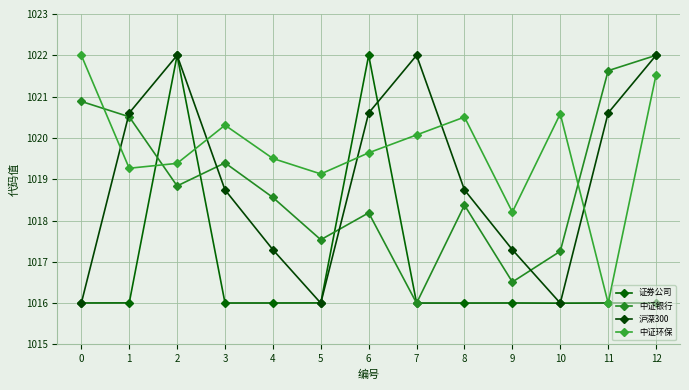

In 中证银行, how many points are lower than both neighbors (excluding endpoints)?

4